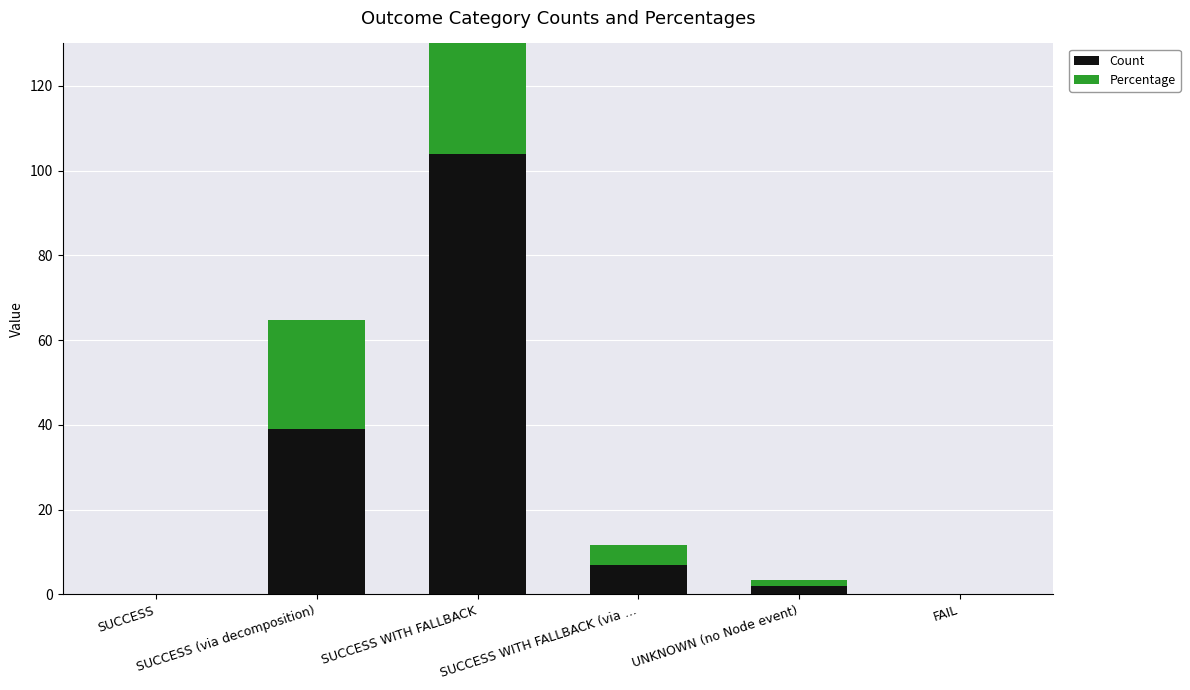

What position from the left is FAIL?

6